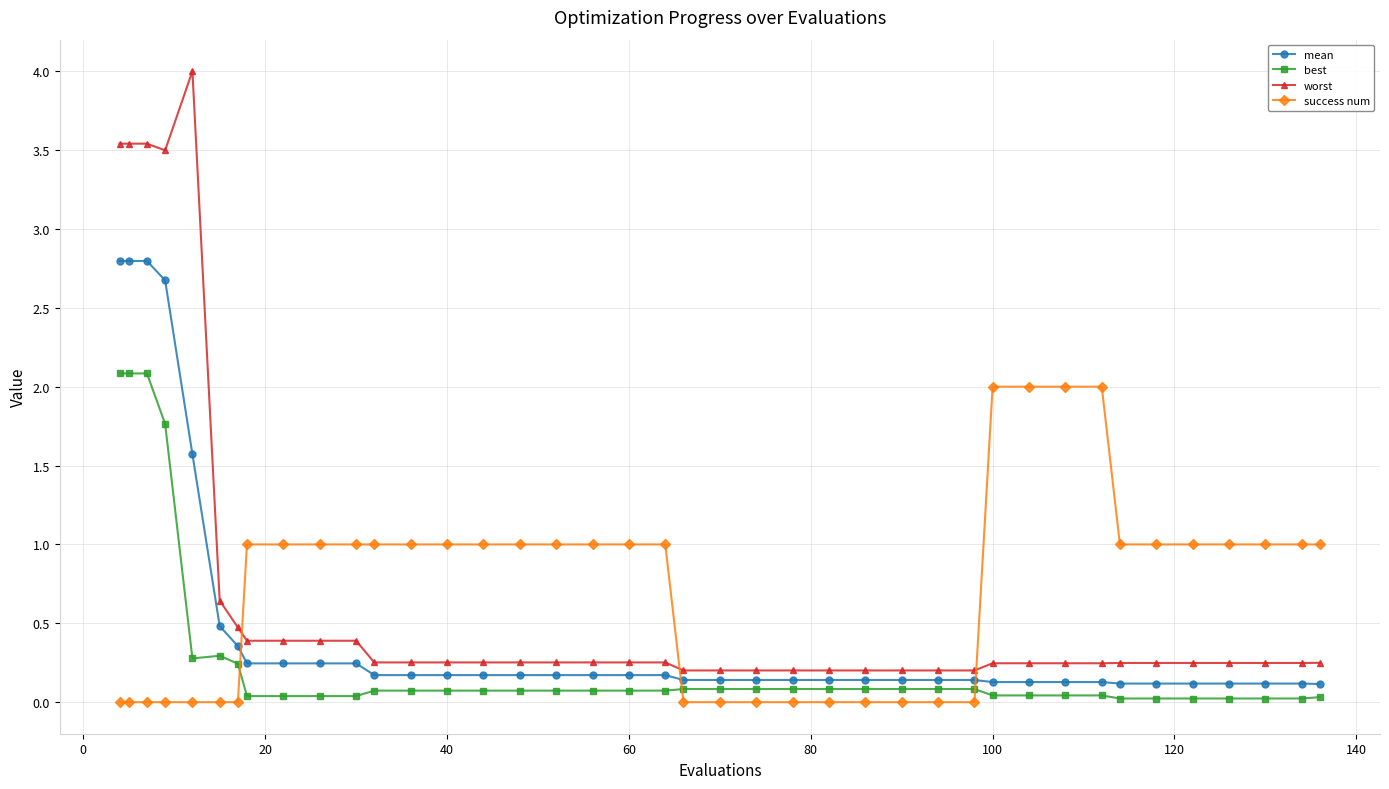

True or false: best has more than 0 interior local peaks.

True